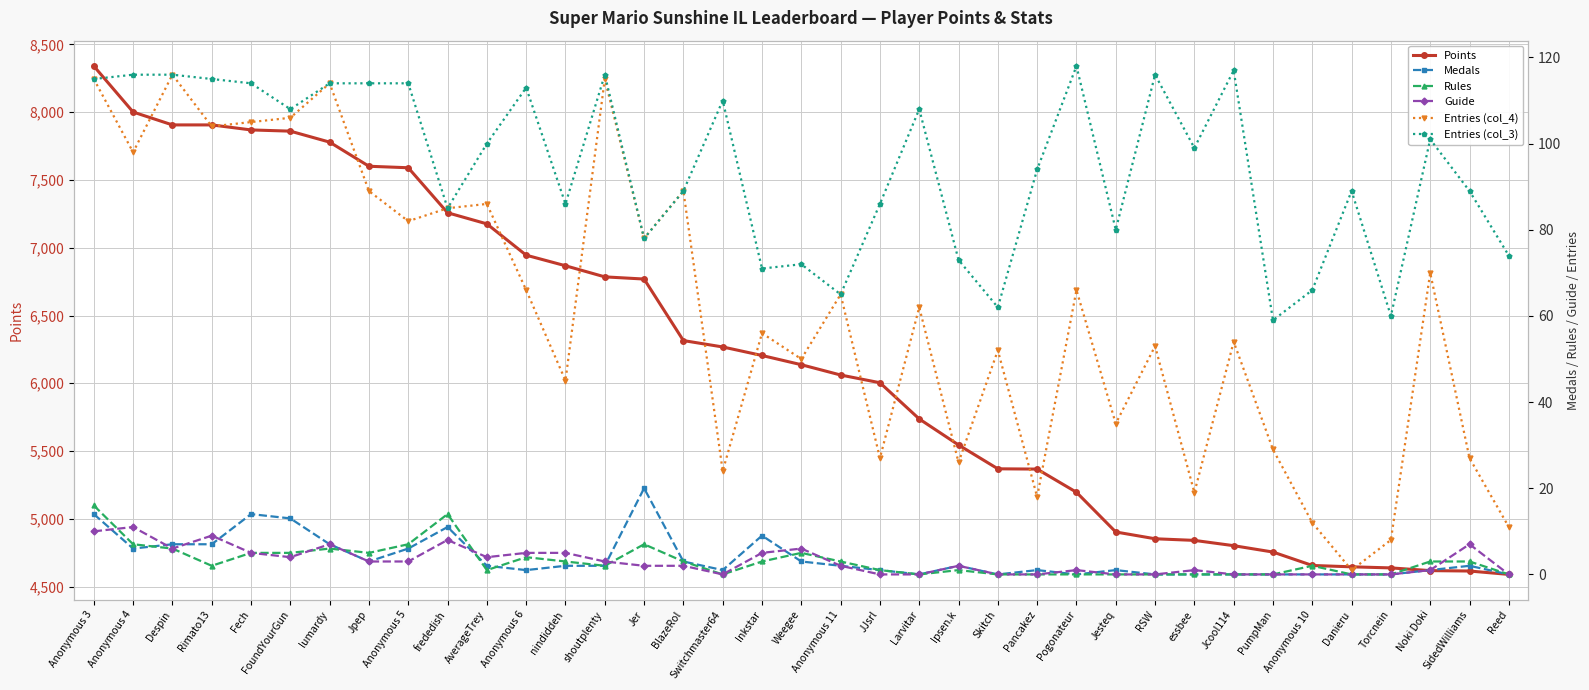

What is the sum of the Rules values at Anonymous 5 and Anonymous 10?

9